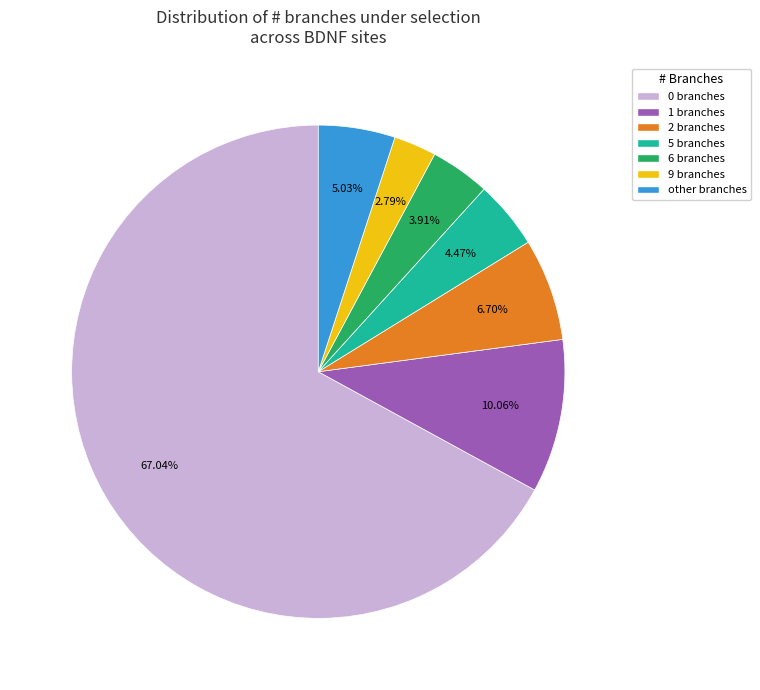

Is there any slice that represents more than half of the pie?

Yes